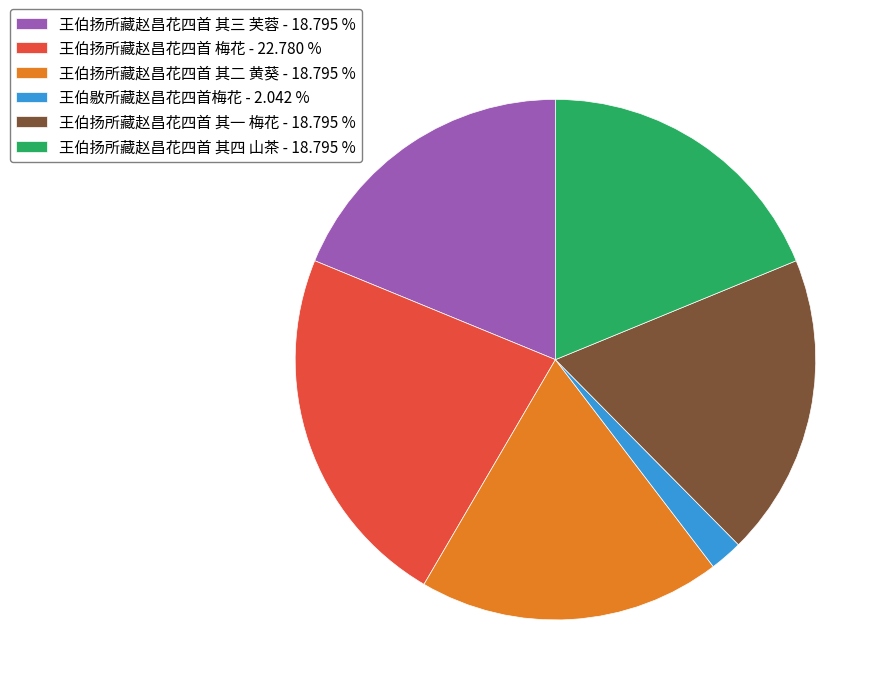

Approximately how many times larger is the value at 王伯扬所藏赵昌花四首 其二 黄葵 - 18.795 % compared to 王伯扬所藏赵昌花四首 其四 山茶 - 18.795 %?

1.0